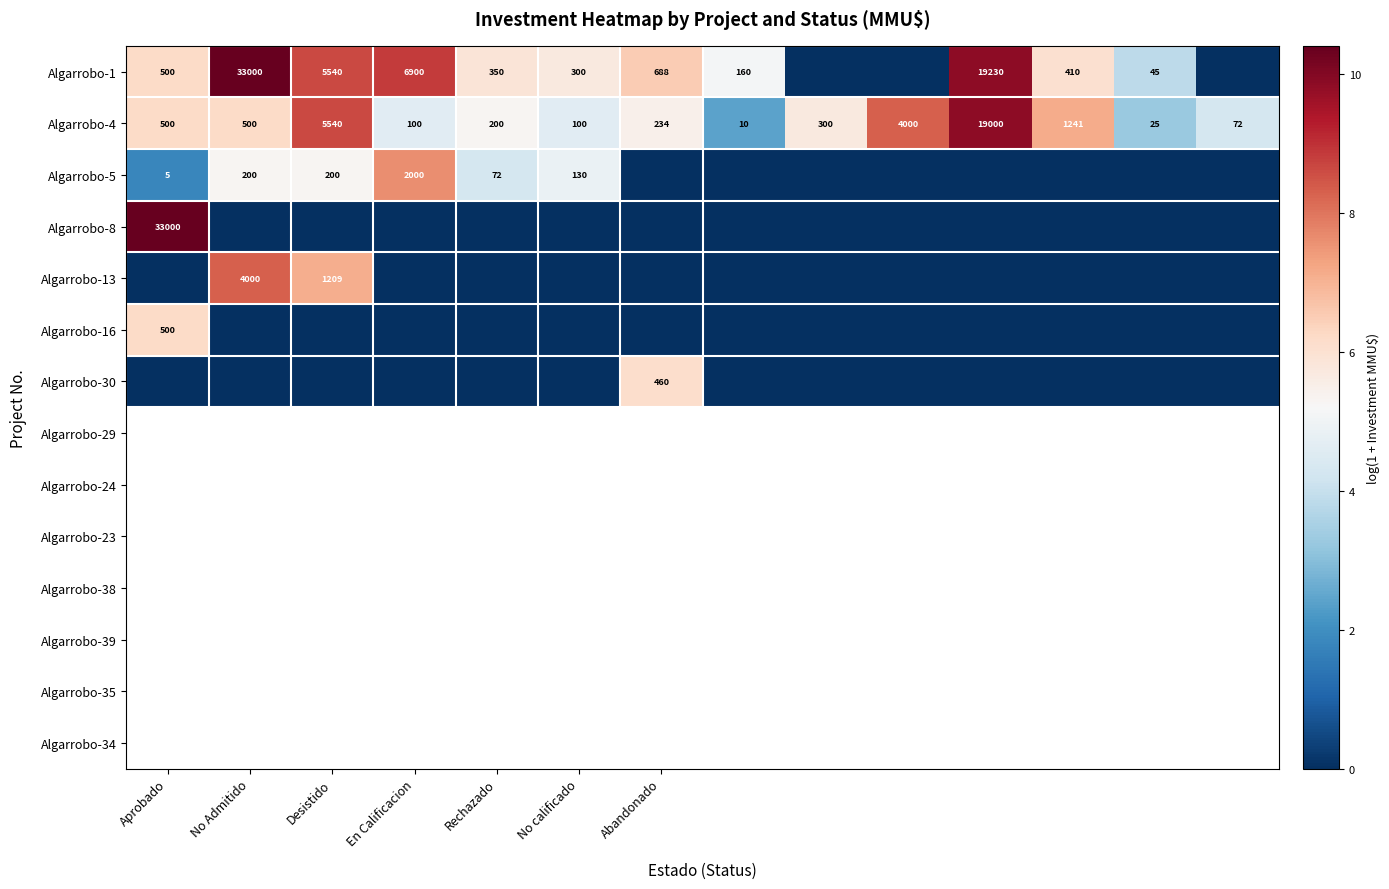

What is the difference between the highest and lowest values at 9?

8.3